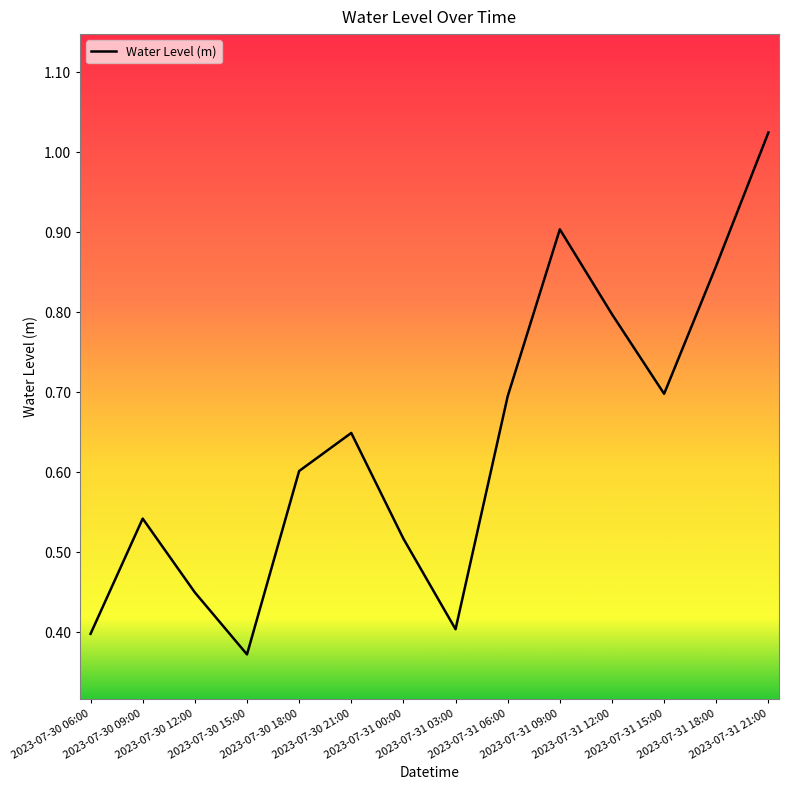

How many interior local peaks (higher than both neighbors) does the data have?

3